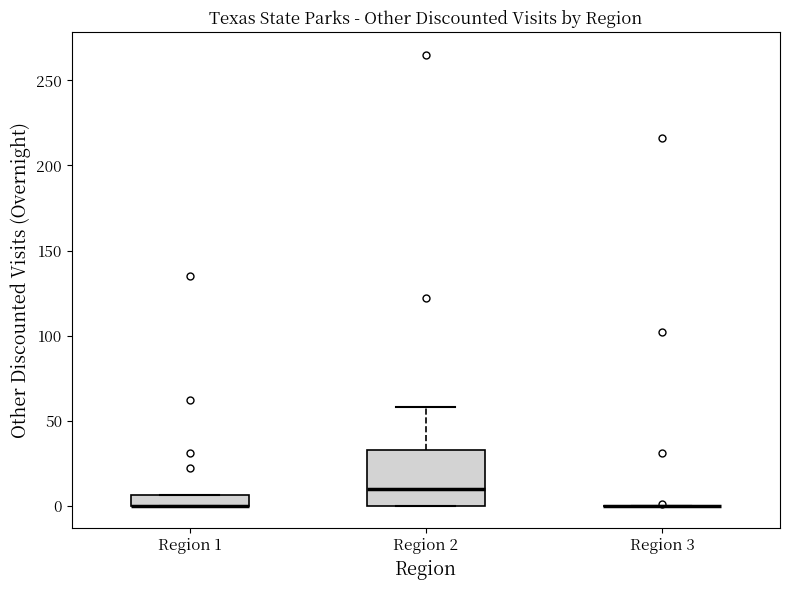

Which box is the tallest, from its lower edge to its upper edge?

Region 2